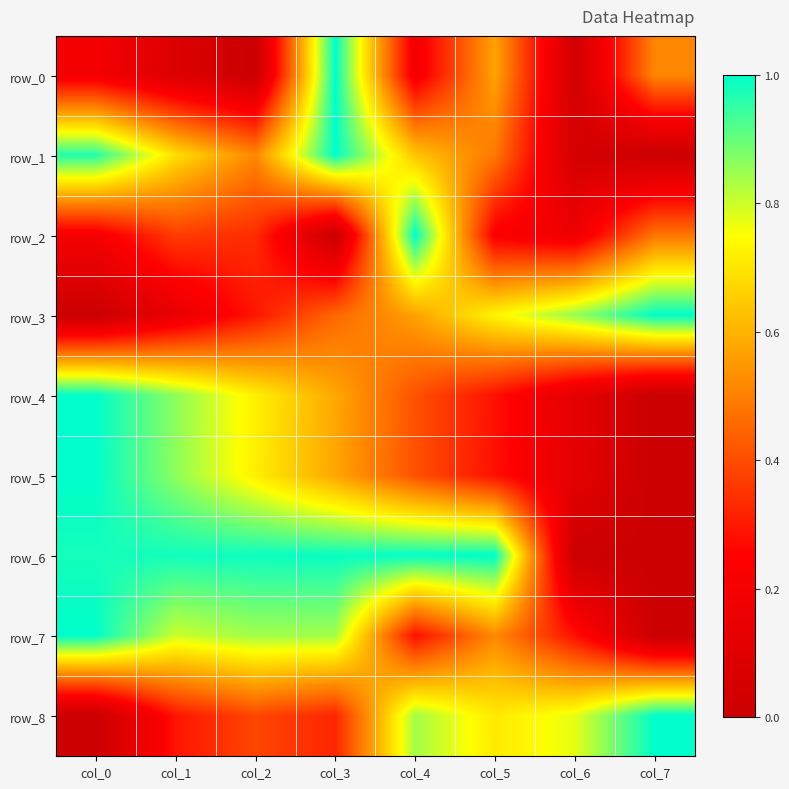

At which category is the sum across all series the highest?

col_3